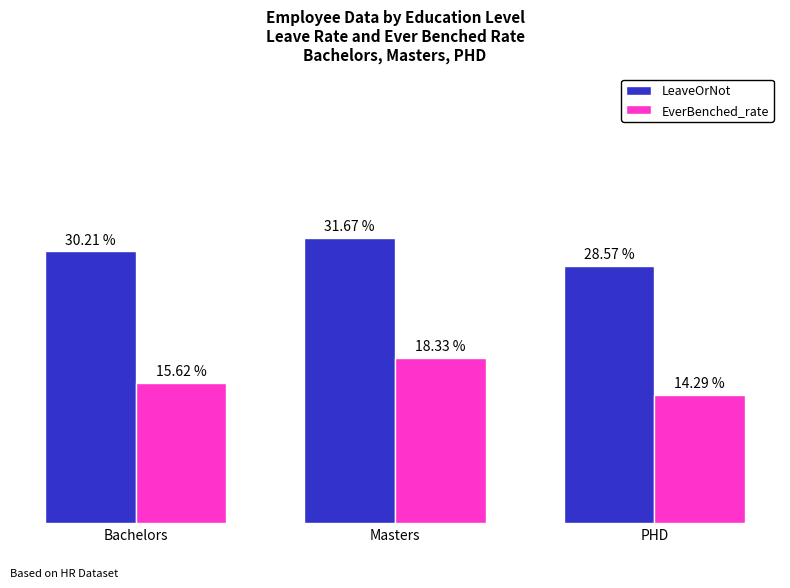

What are all the series names shown in the legend?

LeaveOrNot, EverBenched_rate